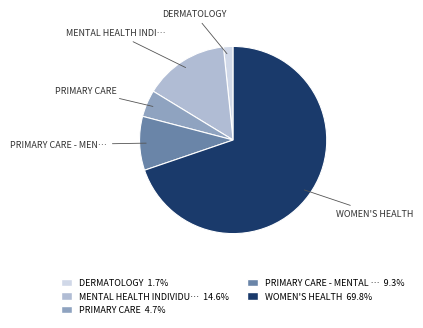

Does any single category account for the majority?

Yes